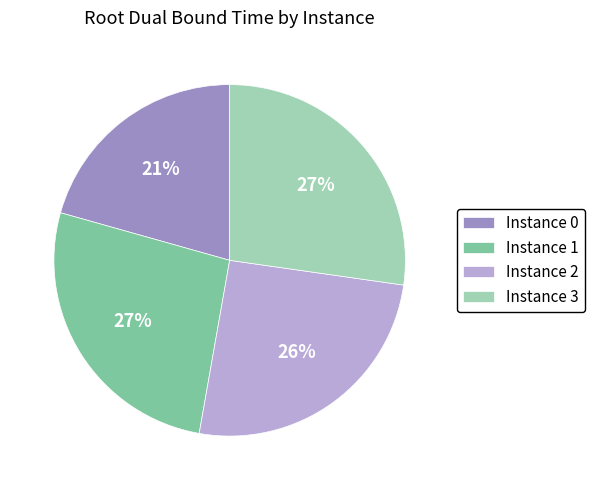

True or false: Instance 0 accounts for 36% of the total.

False